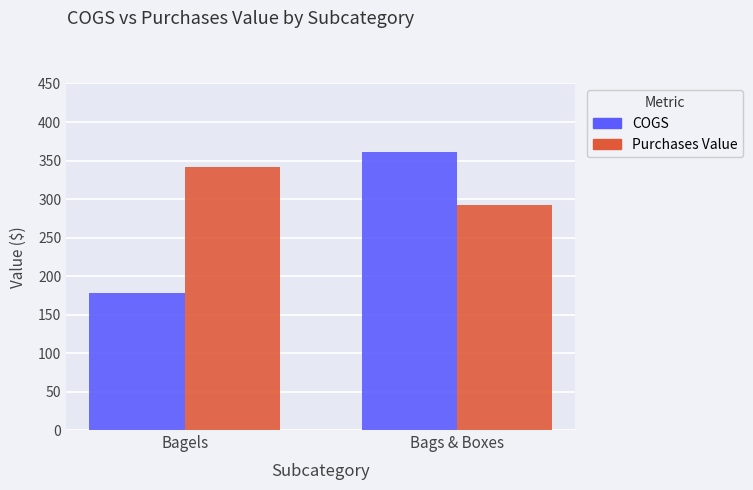

At which label does COGS reach its minimum?

Bagels